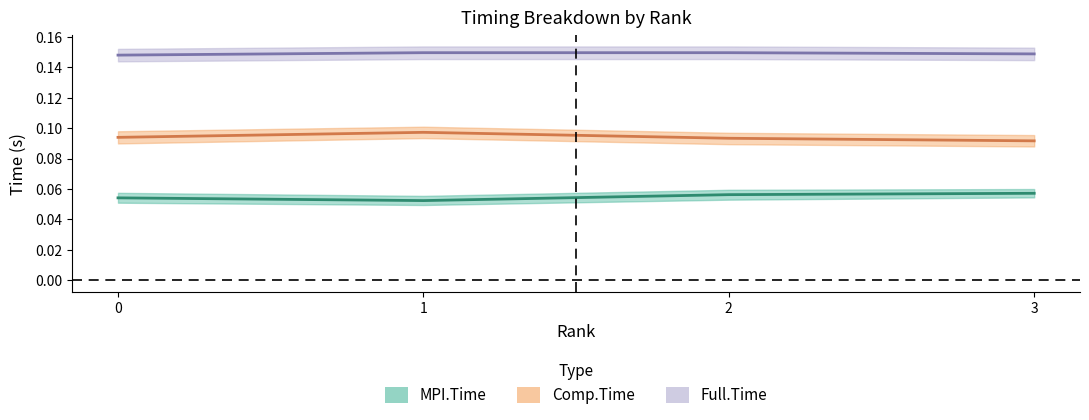

True or false: MPI.Time and Full.Time intersect in this chart.

False